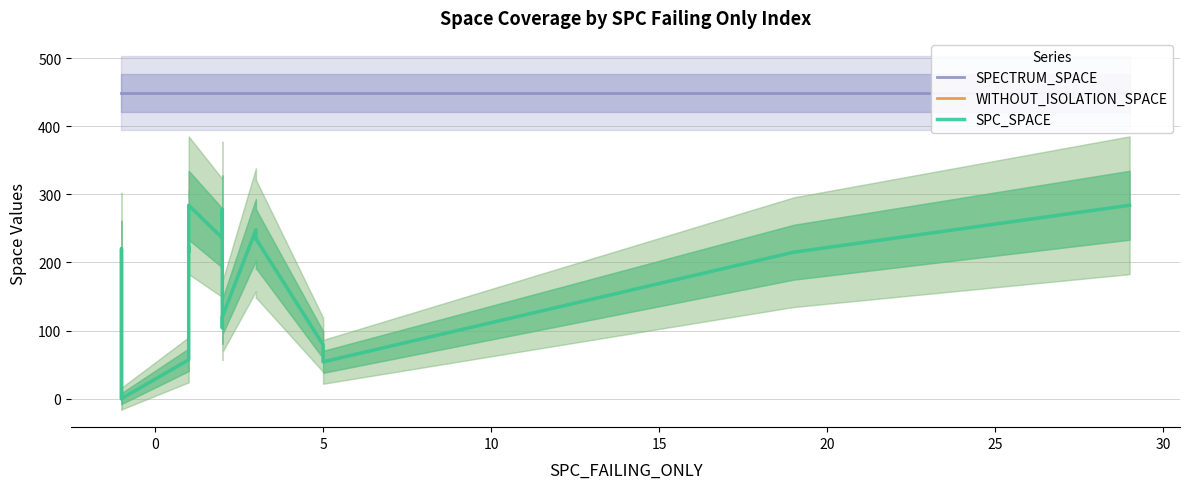

True or false: WITHOUT_ISOLATION_SPACE and SPC_SPACE intersect in this chart.

False